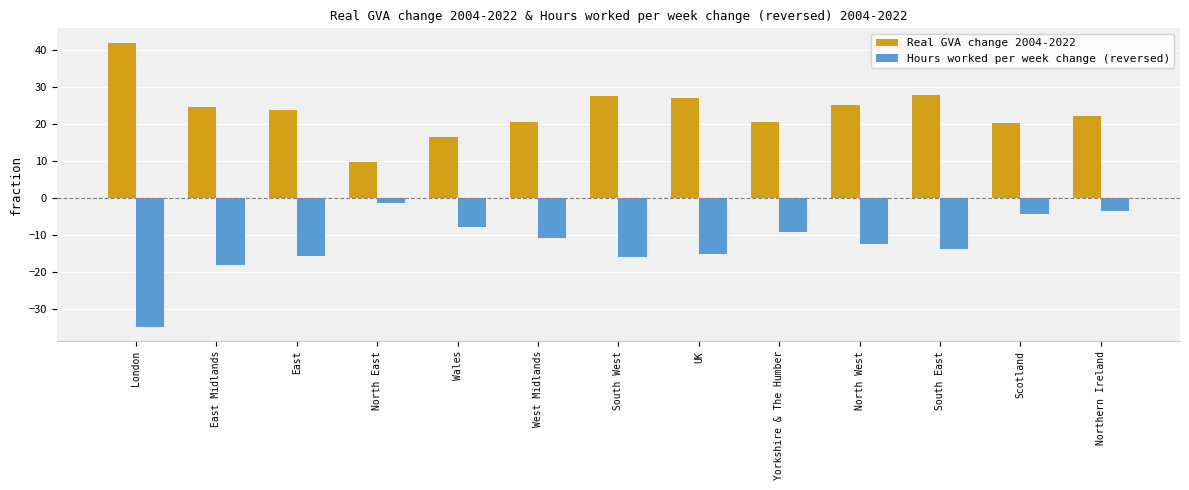

What is the value of the Real GVA change 2004-2022 bar at the 11th from the left?

27.8